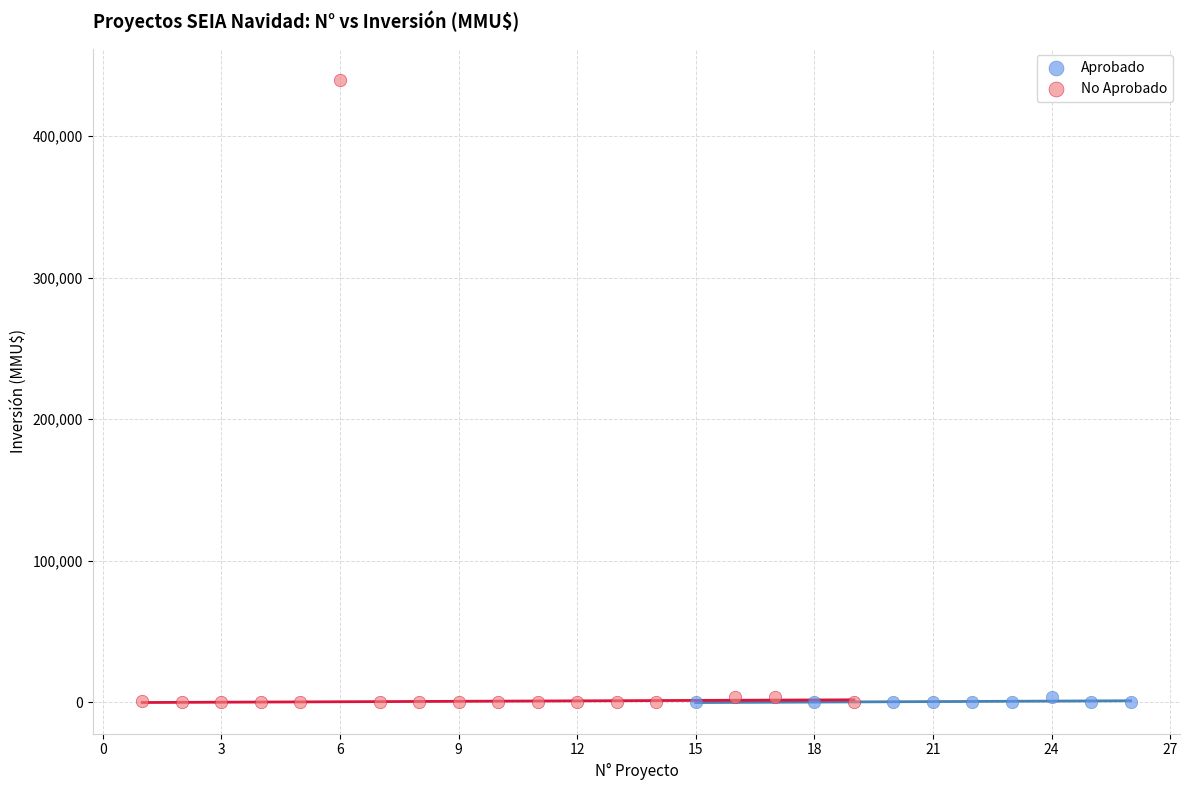

Which series has the largest Y range (max minus min)?

No Aprobado